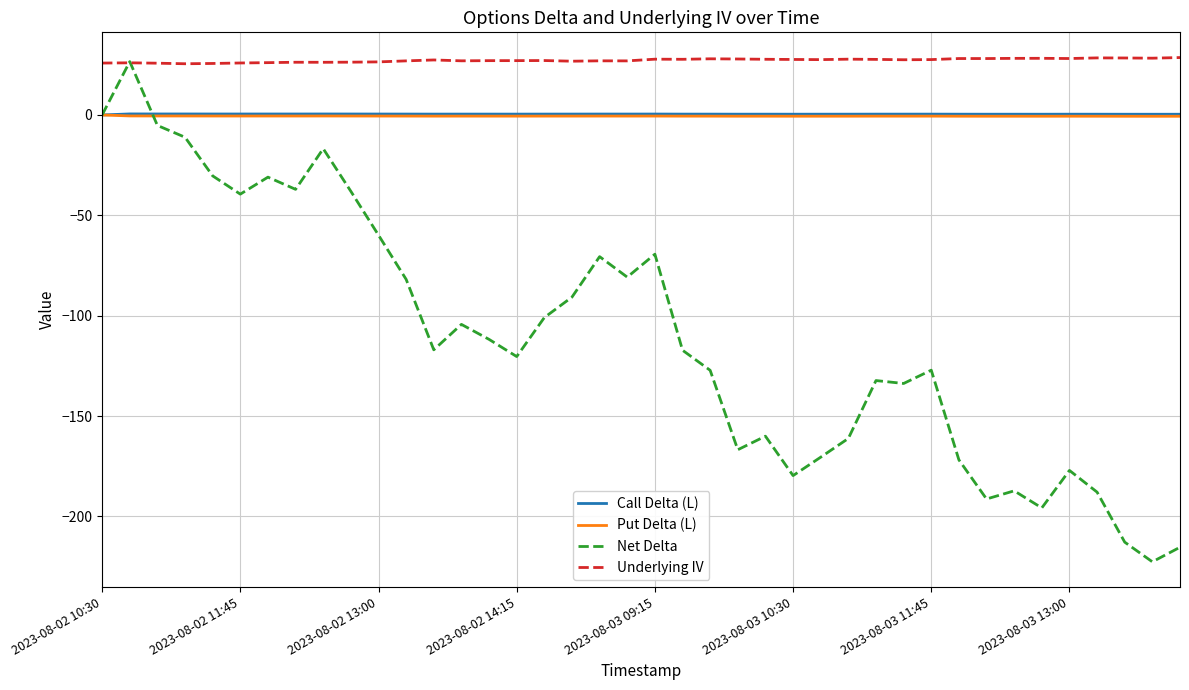

What is the greatest value displayed?

28.6